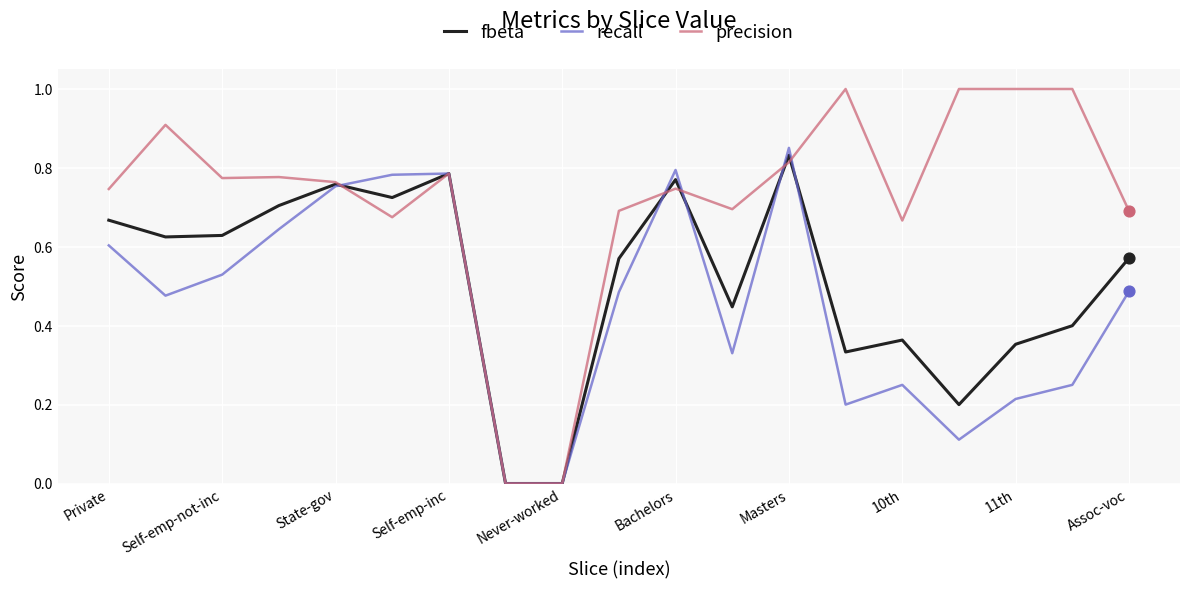

Which series has the largest range (max minus min)?

precision